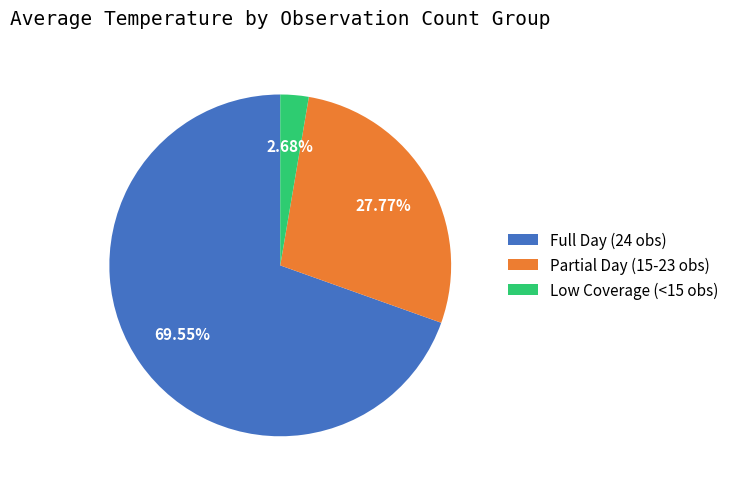

Rank the categories by value from lowest to highest.

Low Coverage (<15 obs), Partial Day (15-23 obs), Full Day (24 obs)